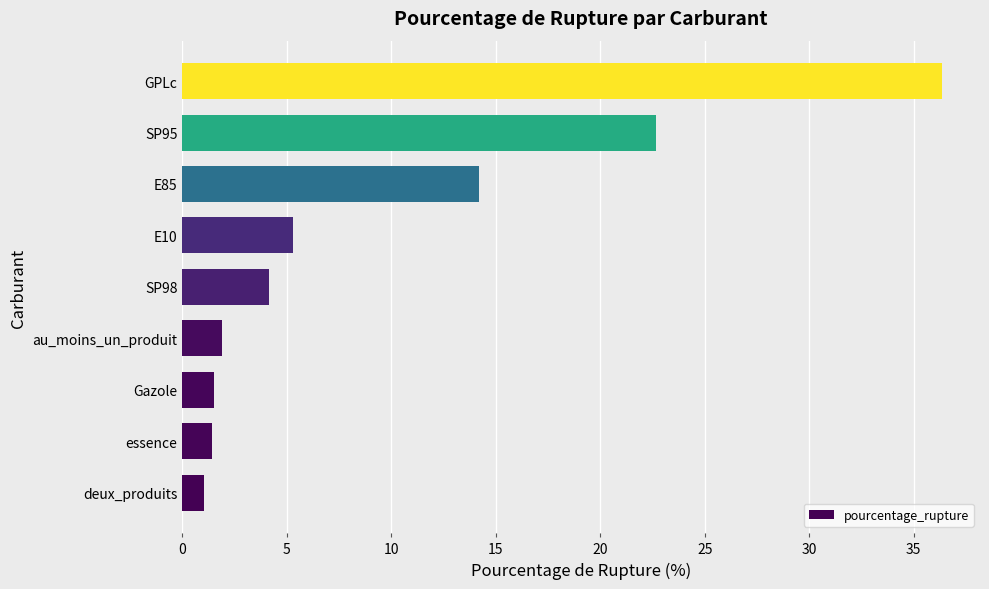

At which label is the value closest to 18?

E85